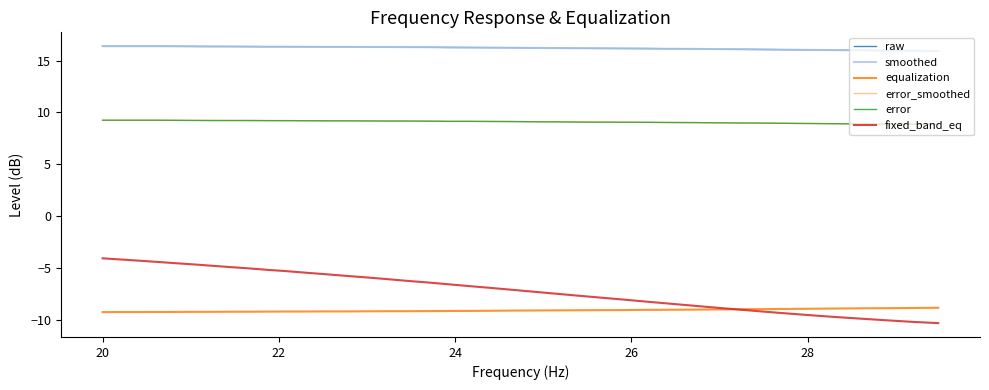

What is the difference between the maximum and second lowest values in the smoothed series?

0.4